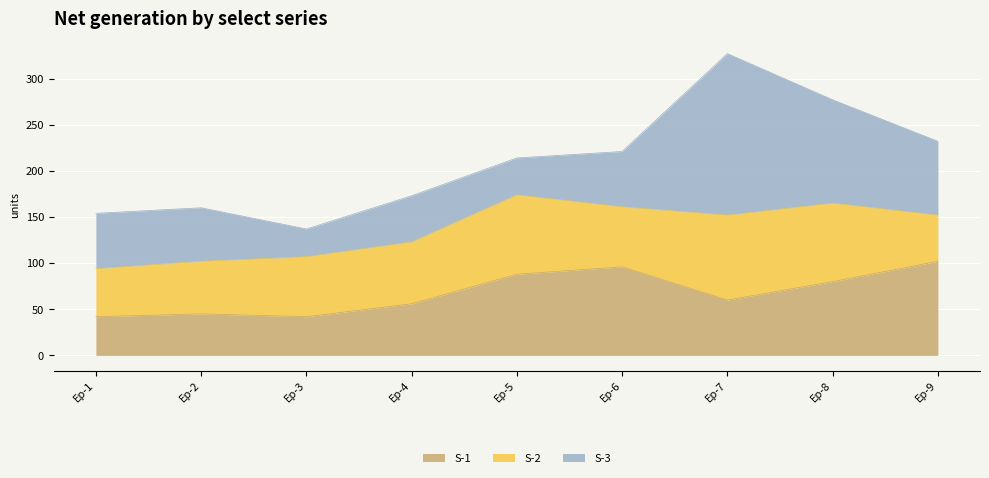

At which category does the chart reach its peak across all series?

Ep-7